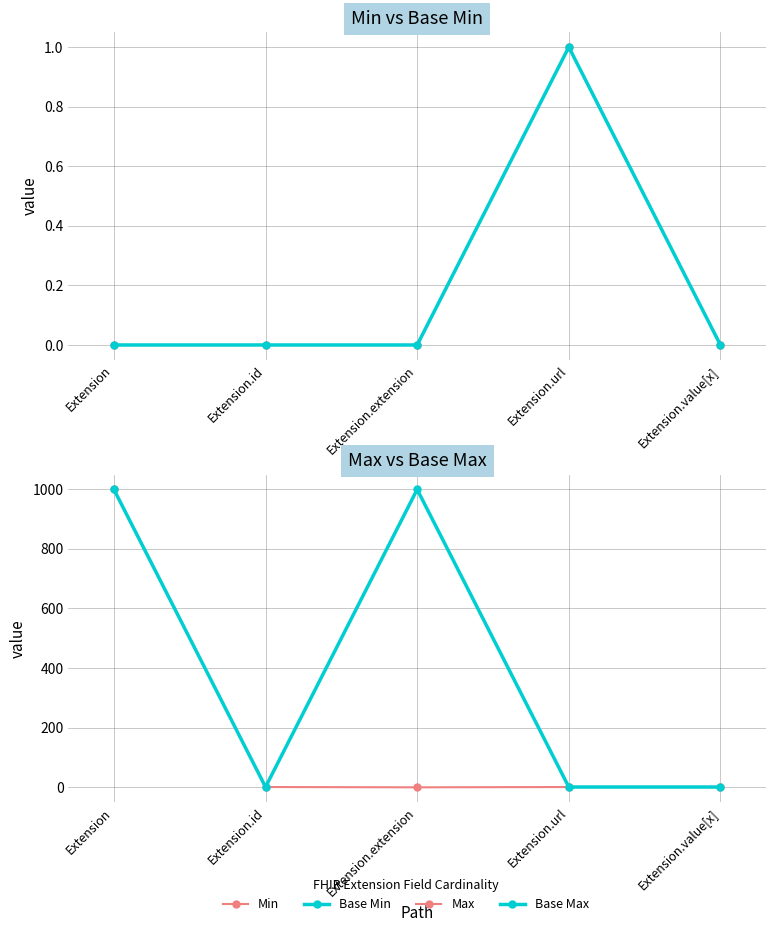

What are all the series names shown in the legend?

Min, Base Min, Max, Base Max